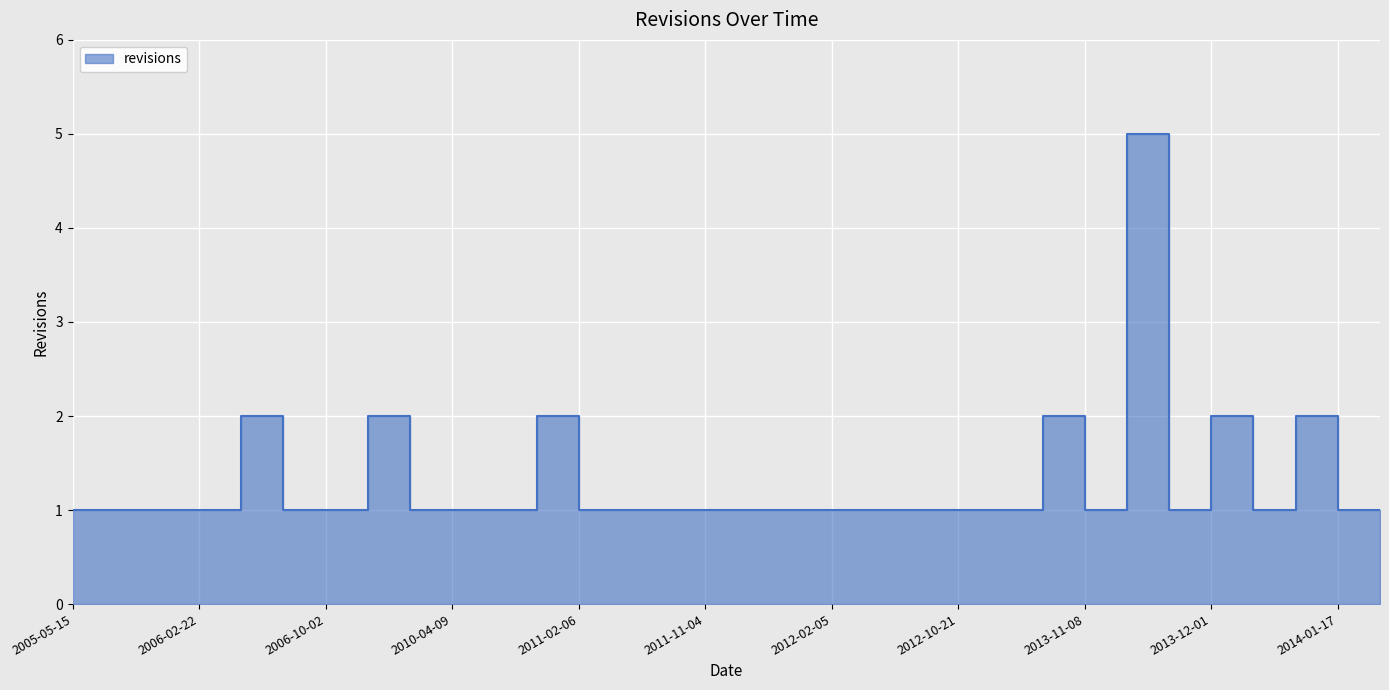

Does the chart display data point markers on the line(s)?

No